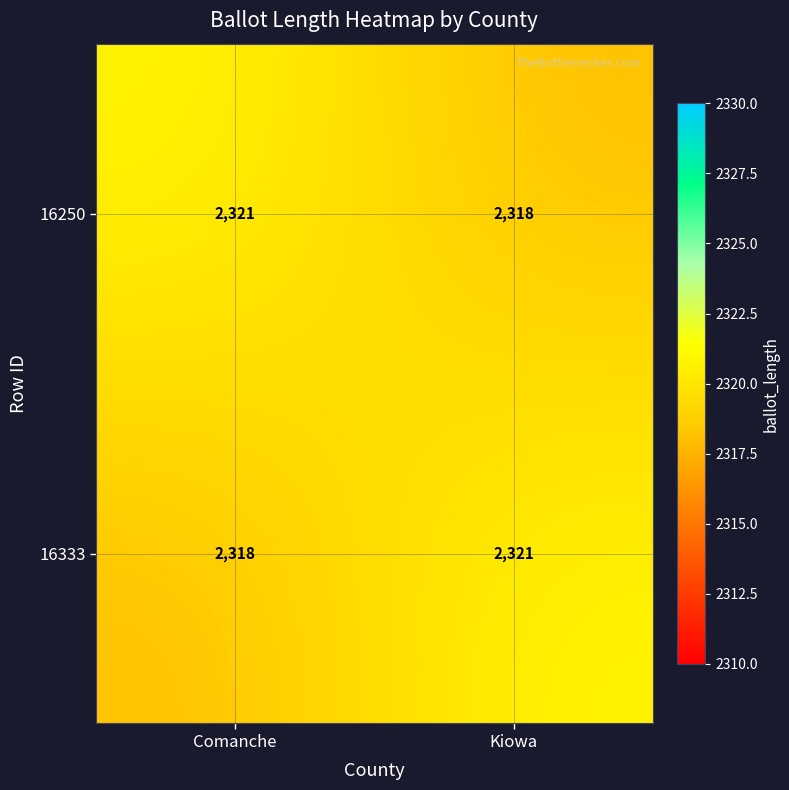

The value of 16250 at Comanche is 2321. True or false?

True